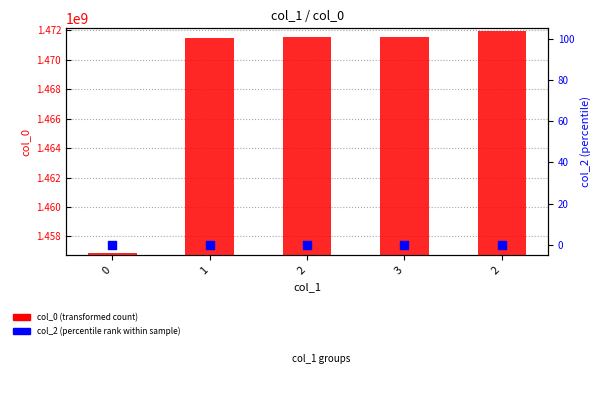

At which category is the sum across all series the highest?

2